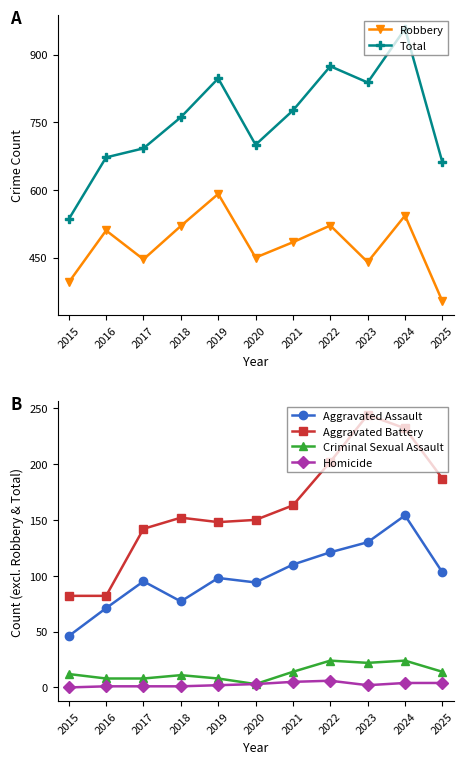

Which category has the lowest value across all series?

2015